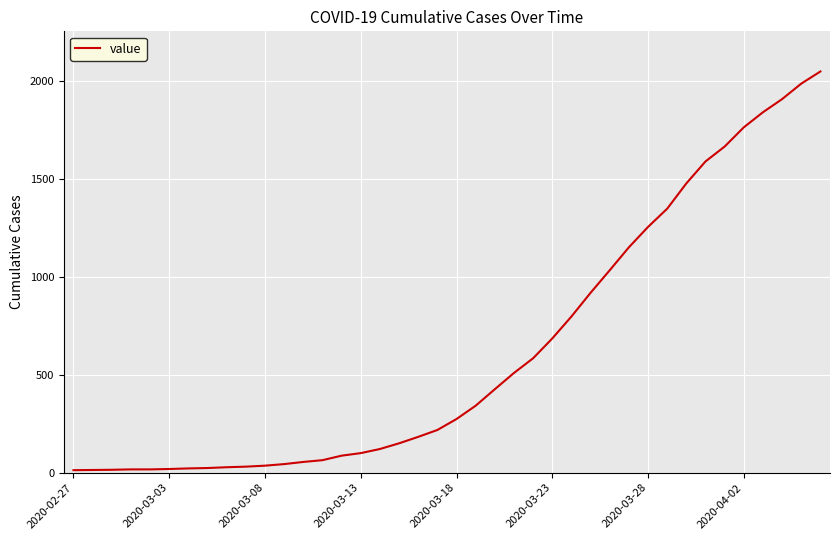

What is the greatest value displayed?

2047